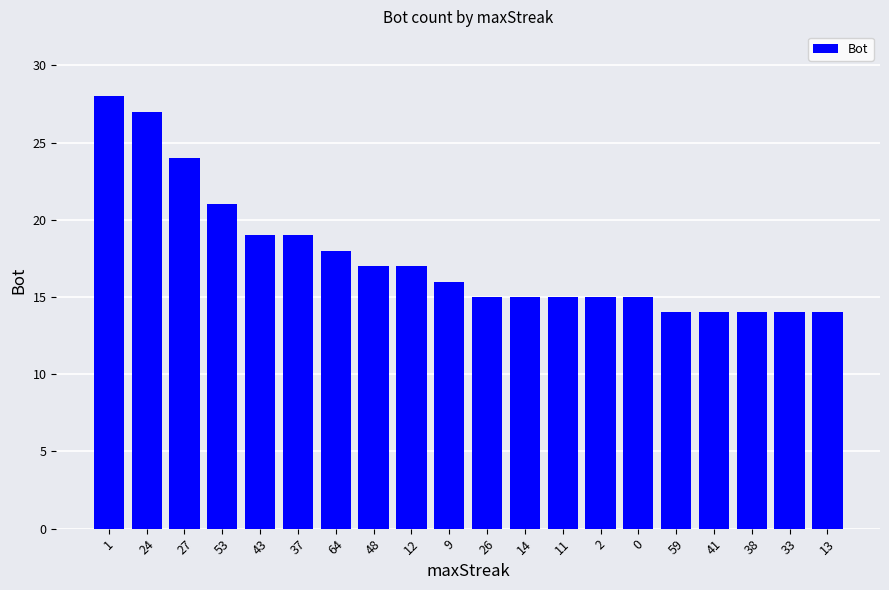

How many data points does each series have?

20